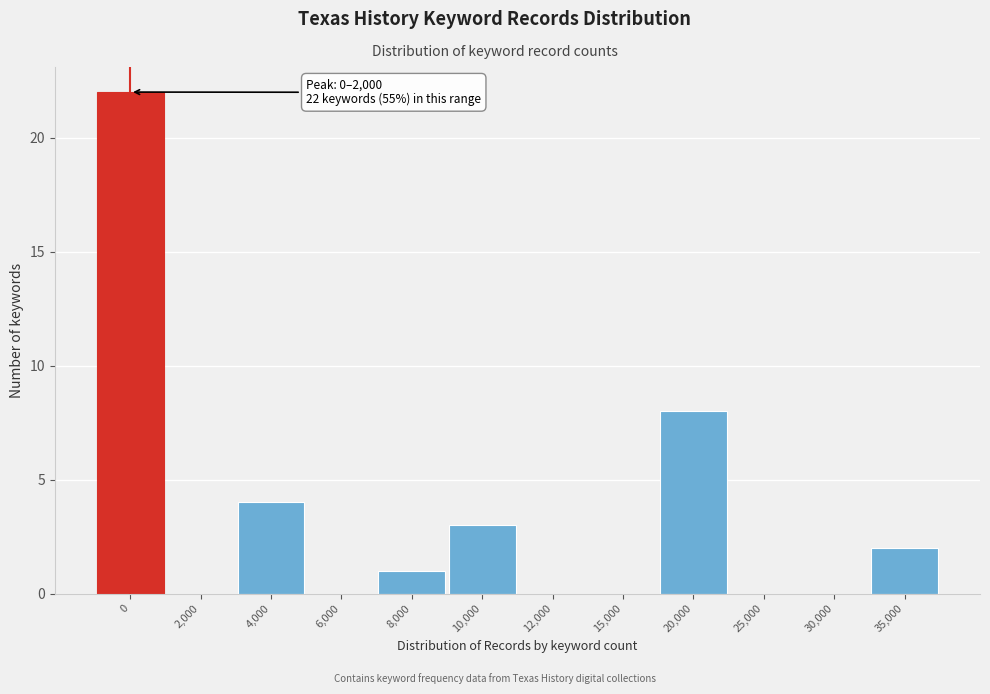

Reading right to left, list all the values displayed in this chart.

35,000=2	30,000=0	25,000=0	20,000=8	15,000=0	12,000=0	10,000=3	8,000=1	6,000=0	4,000=4	2,000=0	0=22